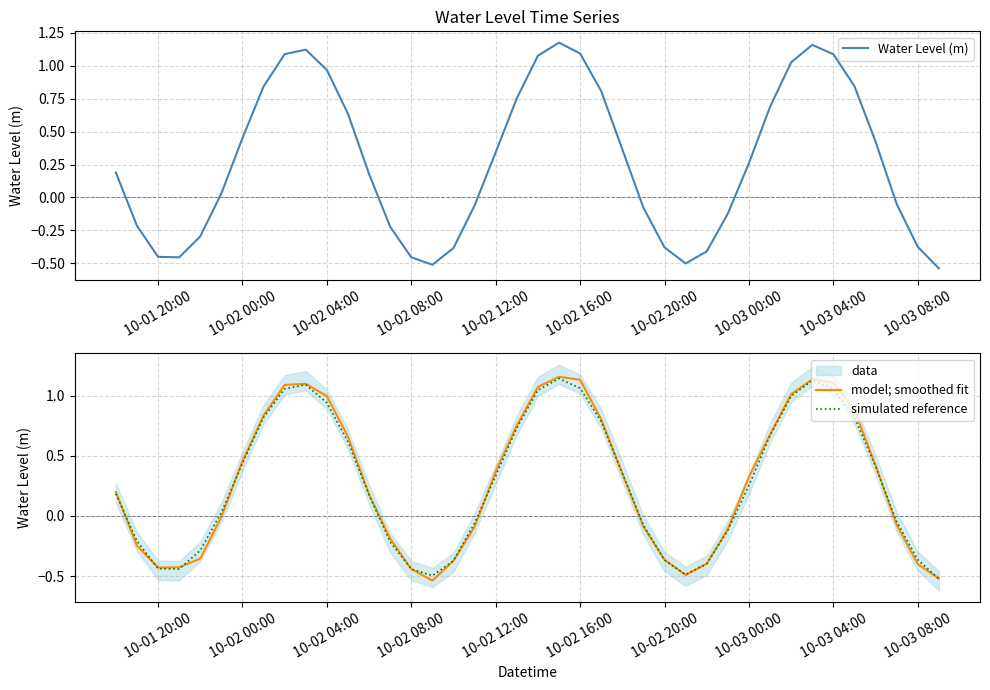

What is the sum of all Water Level (m) values?

11.1